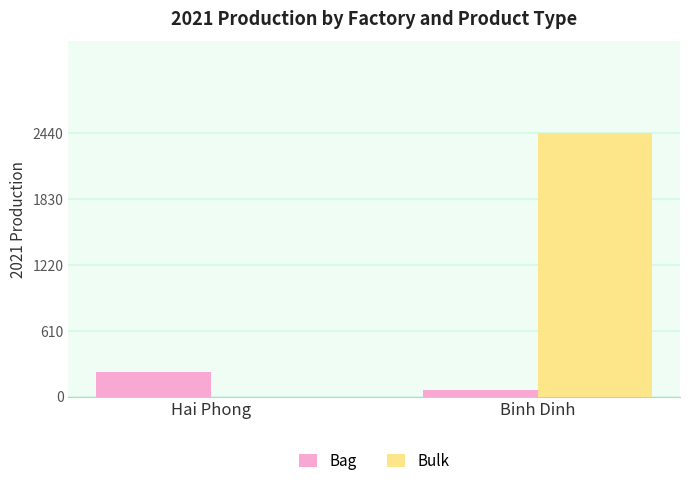

Is it true that Bag equals 230 at Hai Phong?

True